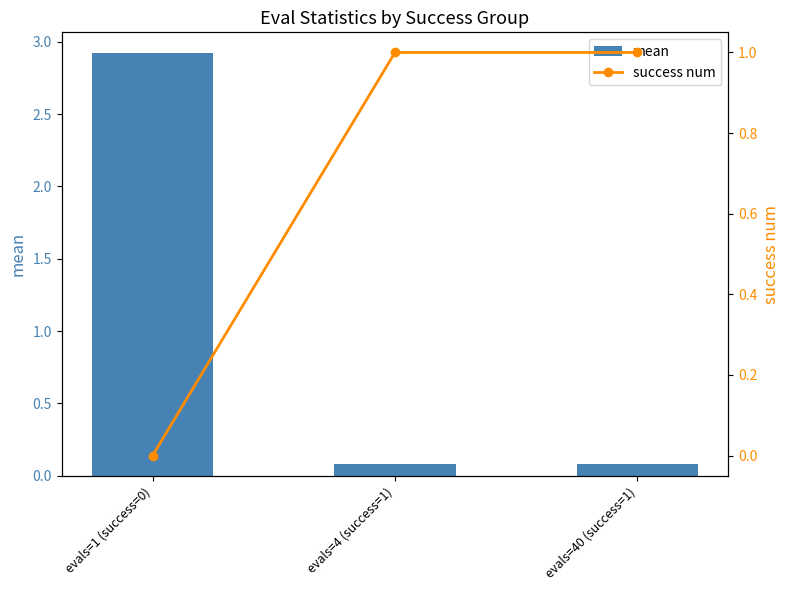

Between evals=1 (success=0) and evals=4 (success=1), which is larger?

evals=1 (success=0)